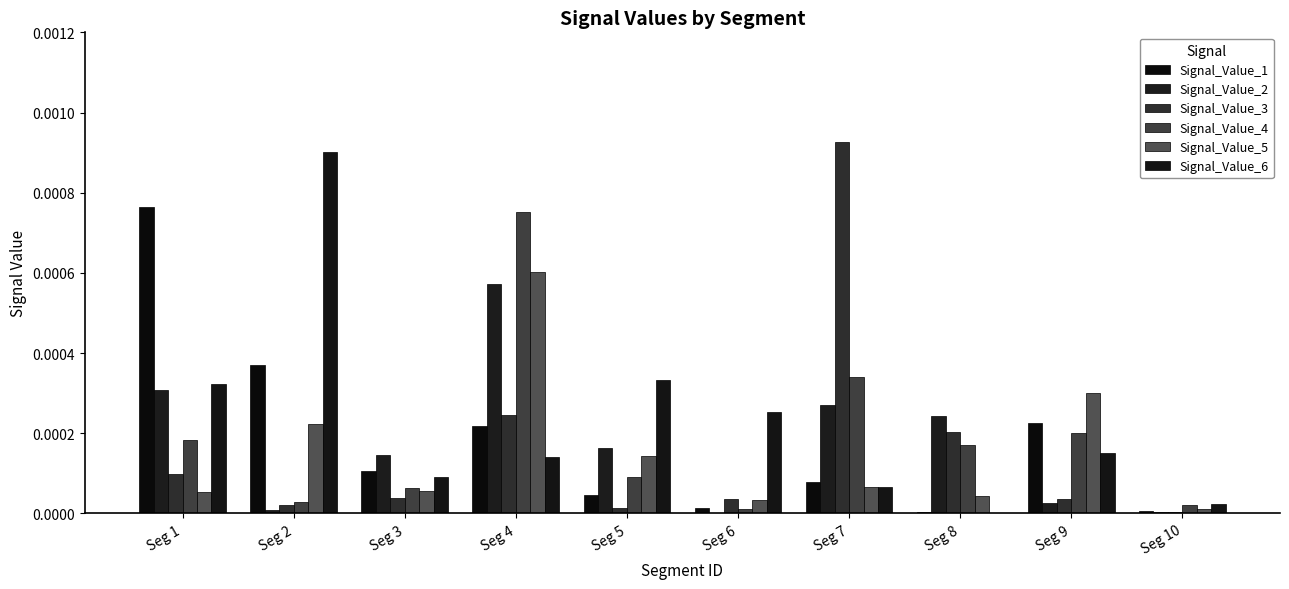

Which series has the largest total across all categories?

Signal_Value_6